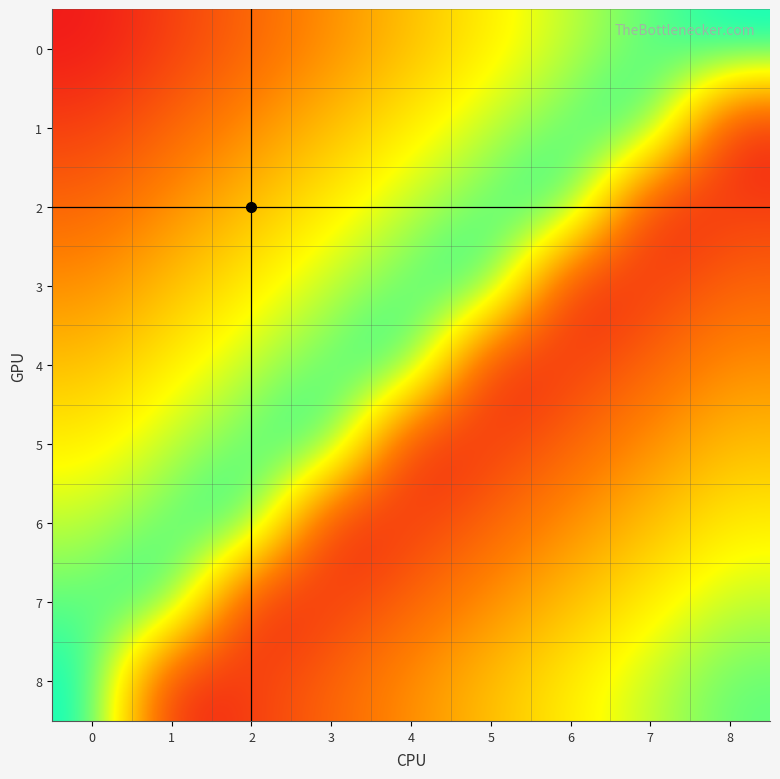

Which has a higher value, 7 or 5?

7